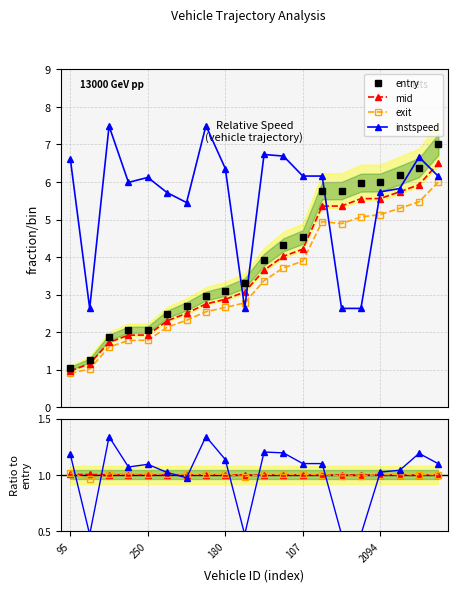

How many interior local valleys does the exit series have?

1